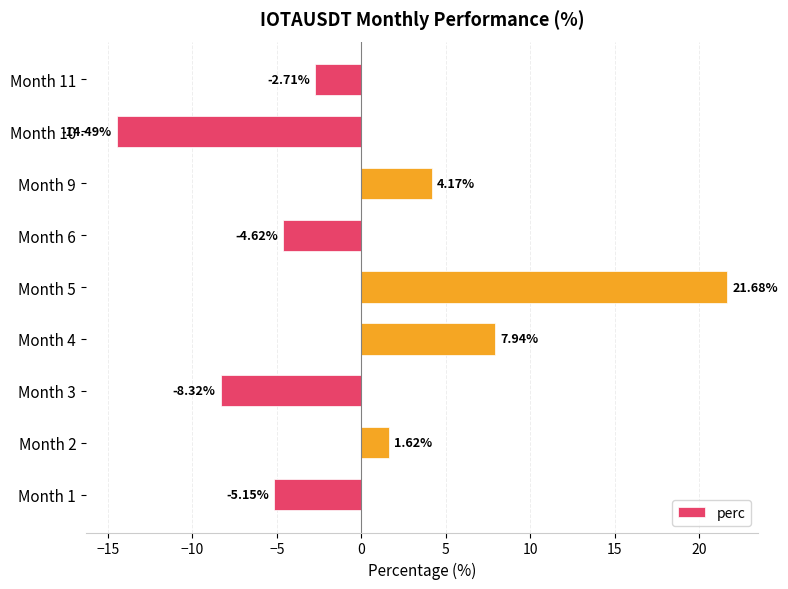

What is the change in value from Month 3 to Month 9?

+12.5